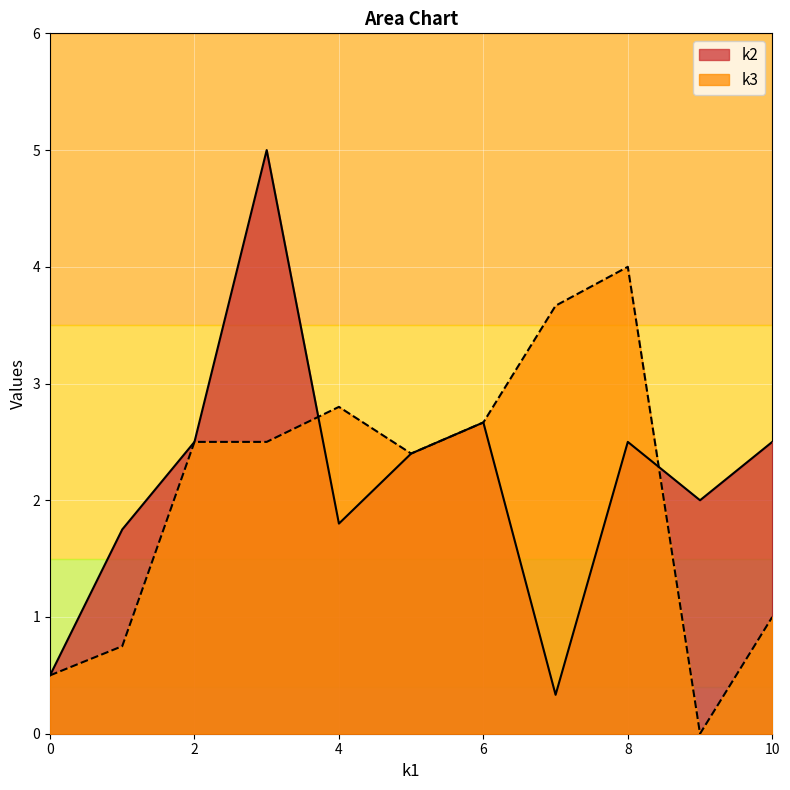

What is the total value across all series at 8?

6.5